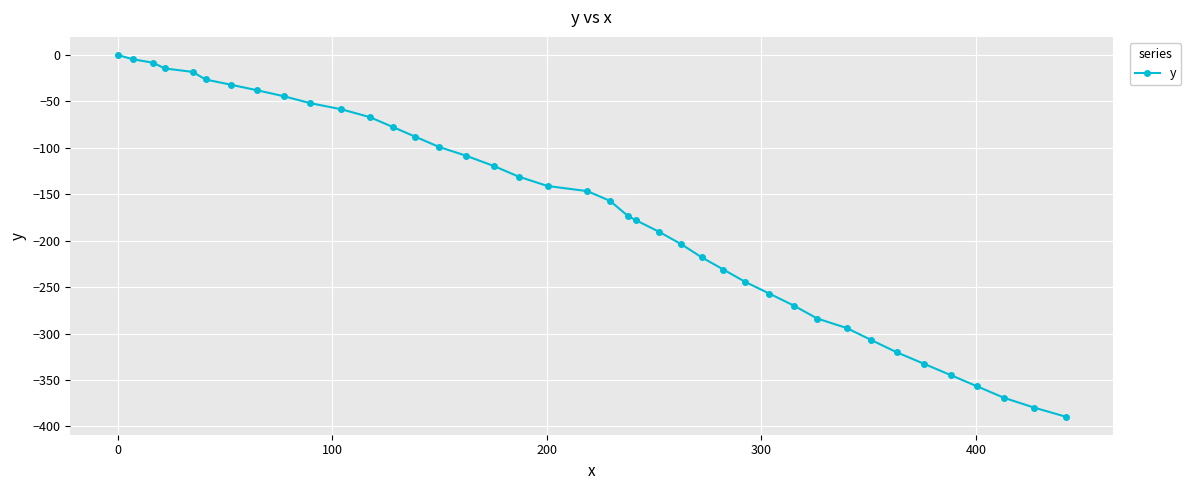

How many values are below -146?

21